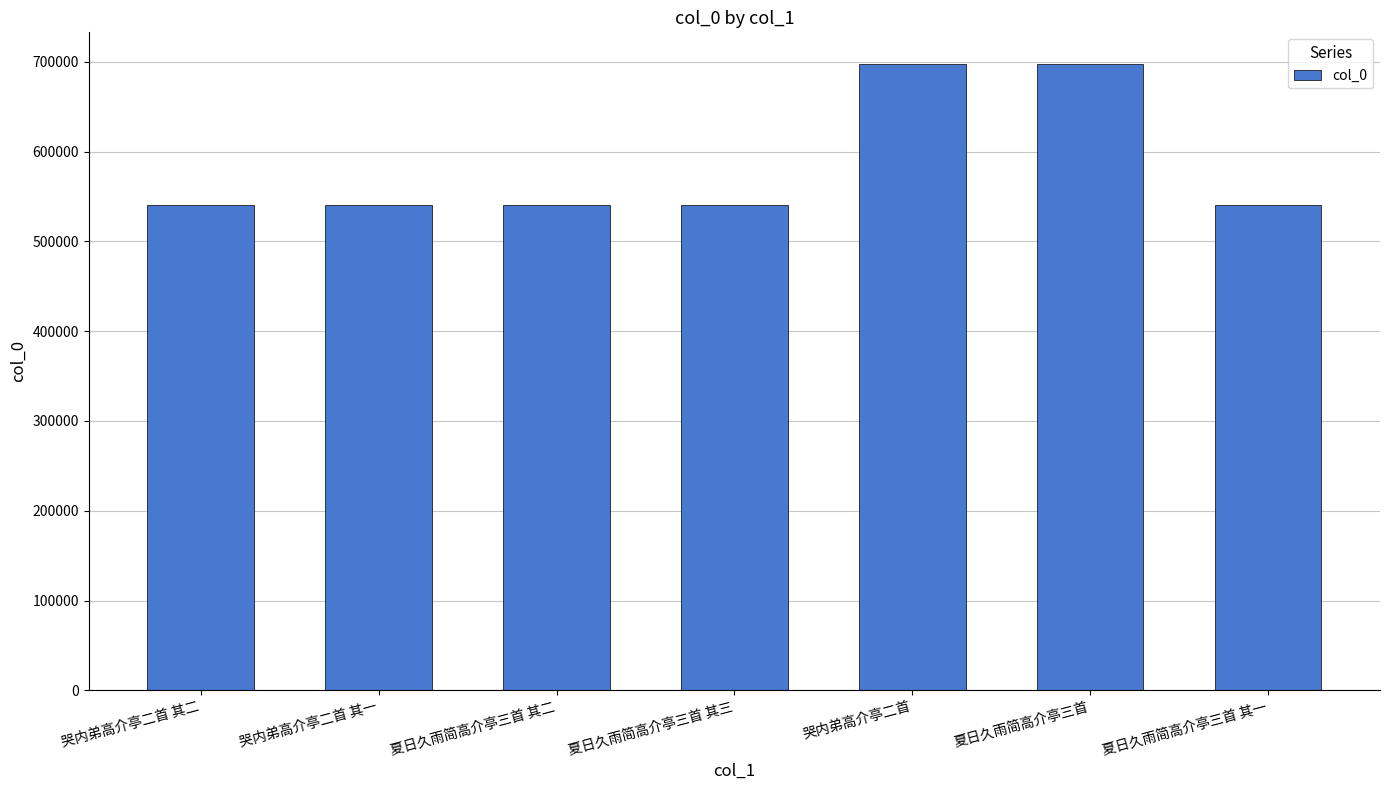

How many bars are there in total?

7